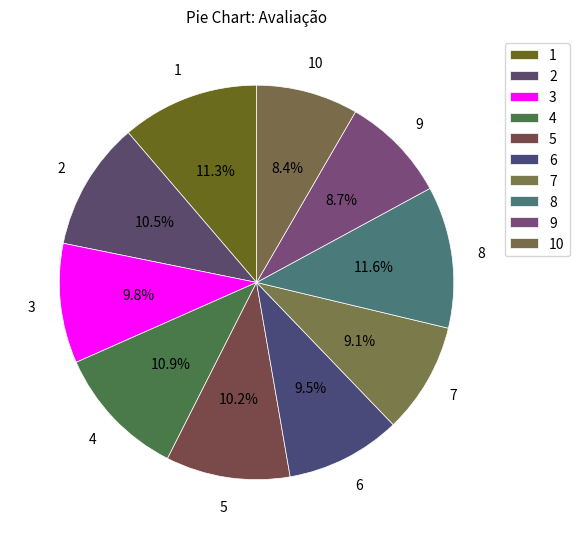

Which category has the smallest portion of the pie?

10